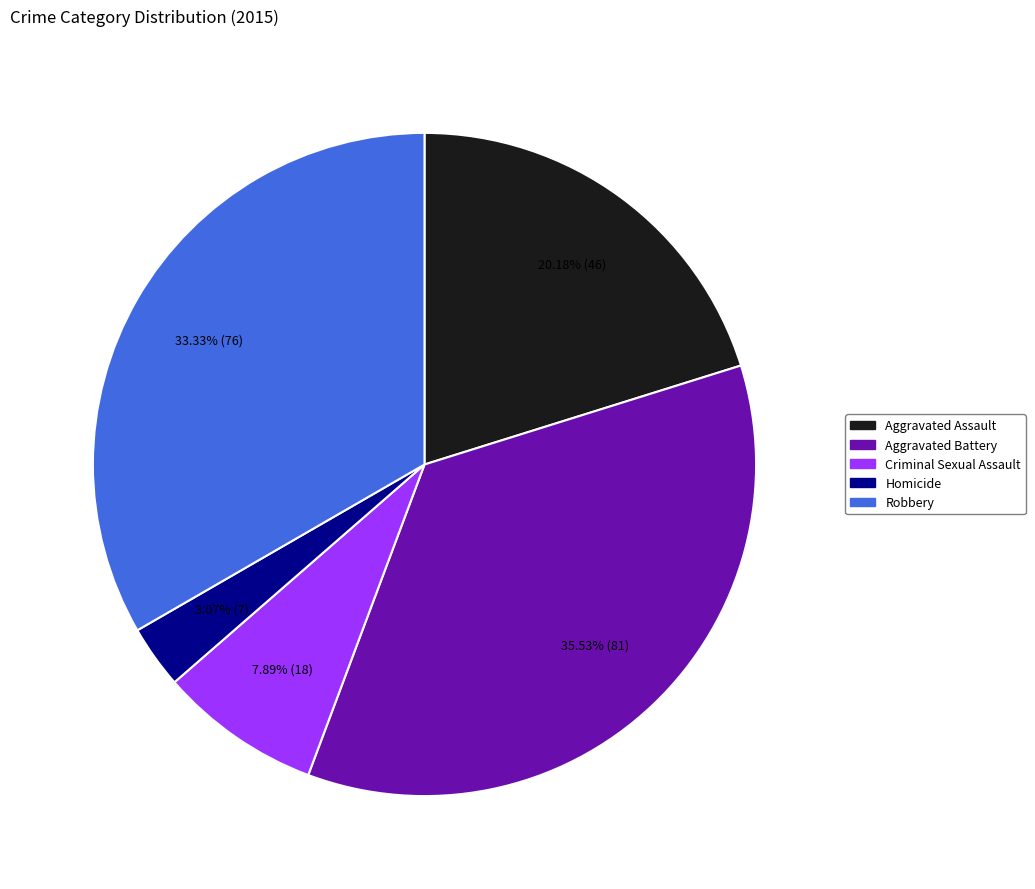

What is the ratio of the value at Homicide to the value at Robbery?

0.1